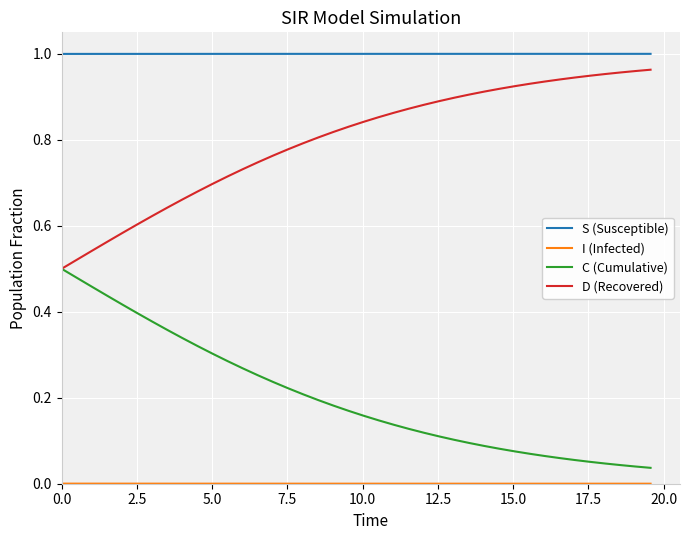

True or false: S (Susceptible) and C (Cumulative) cross at least once.

False